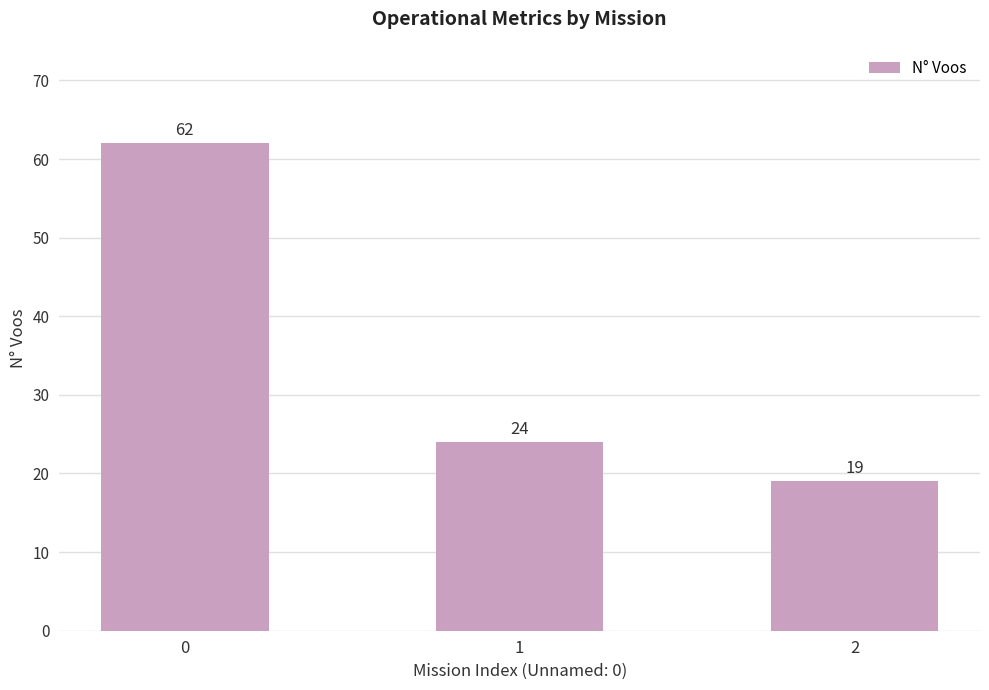

The value at 1 is 8. True or false?

False